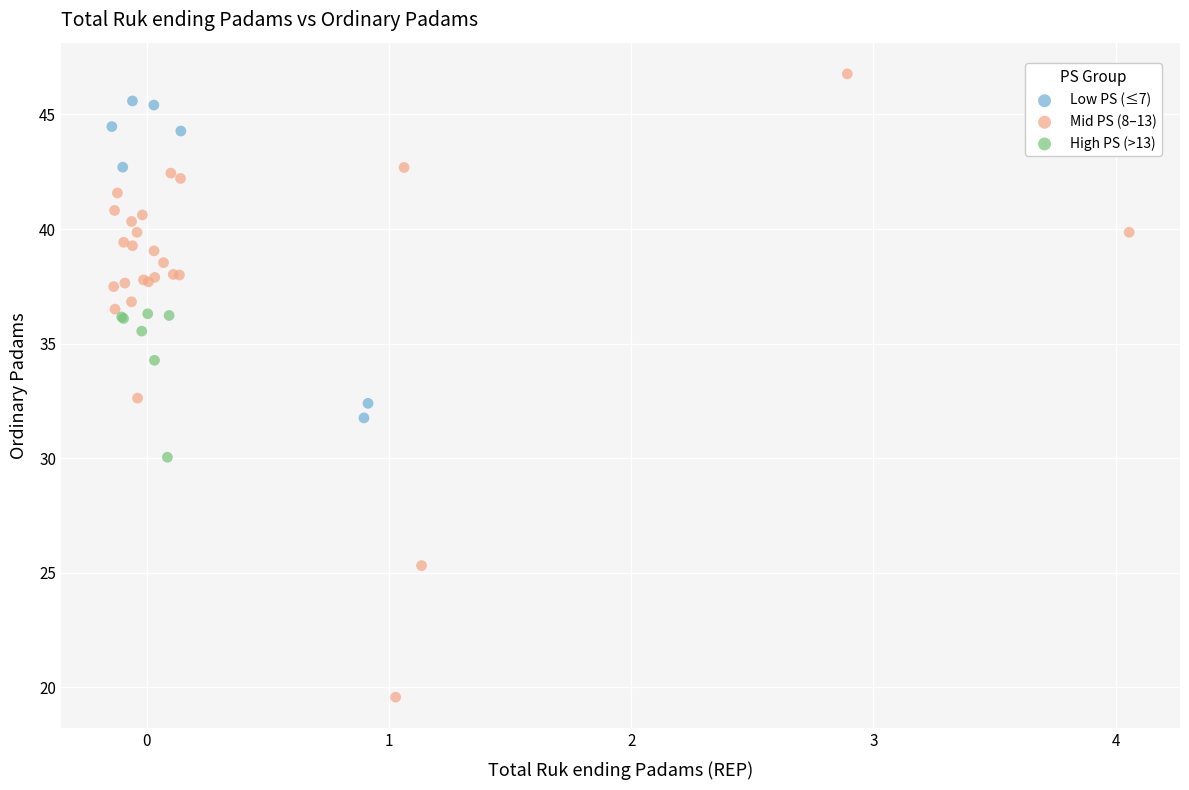

What are all the series names shown in the legend?

Low PS (≤7), Mid PS (8–13), High PS (>13)